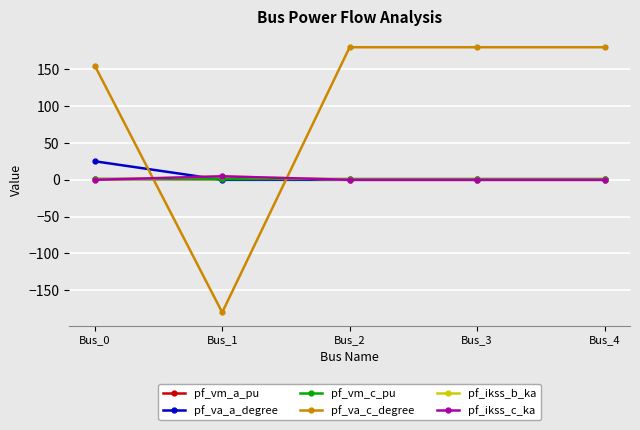

Does the chart have visible grid lines?

Yes